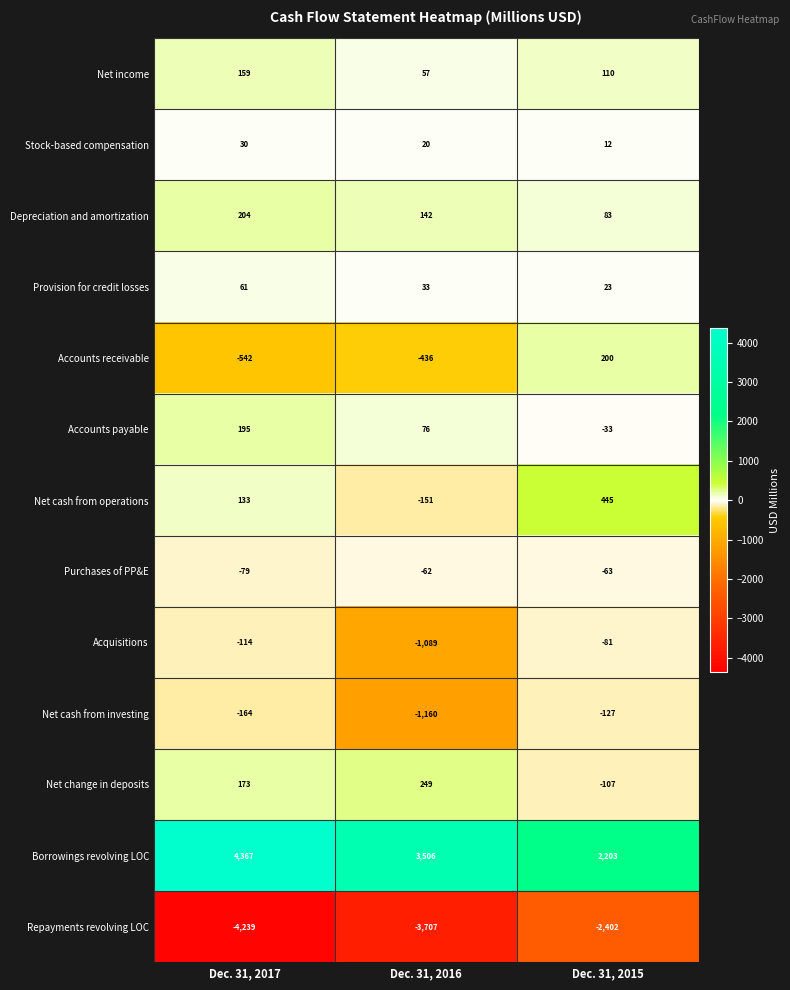

Rank the series at Dec. 31, 2017 from lowest to highest value.

Repayments revolving LOC, Accounts receivable, Net cash from investing, Acquisitions, Purchases of PP&E, Stock-based compensation, Provision for credit losses, Net cash from operations, Net income, Net change in deposits, Accounts payable, Depreciation and amortization, Borrowings revolving LOC